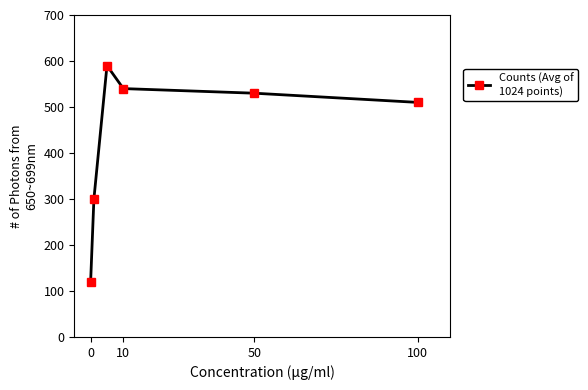

How many series are shown in this chart?

1